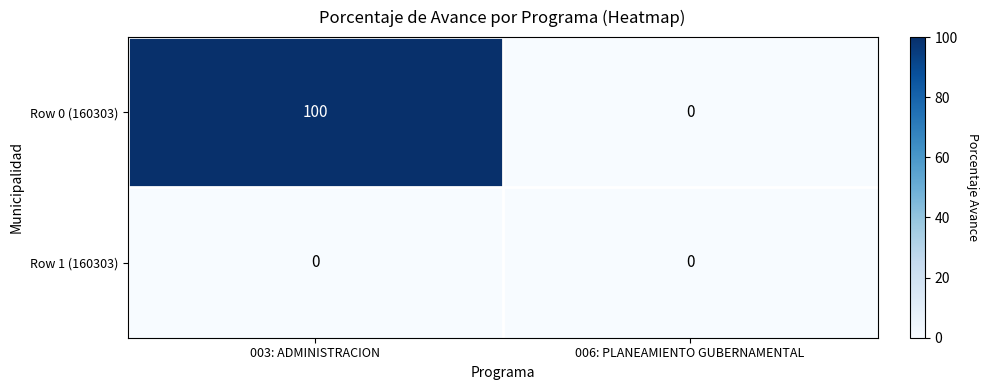

How many data points does each series have?

2